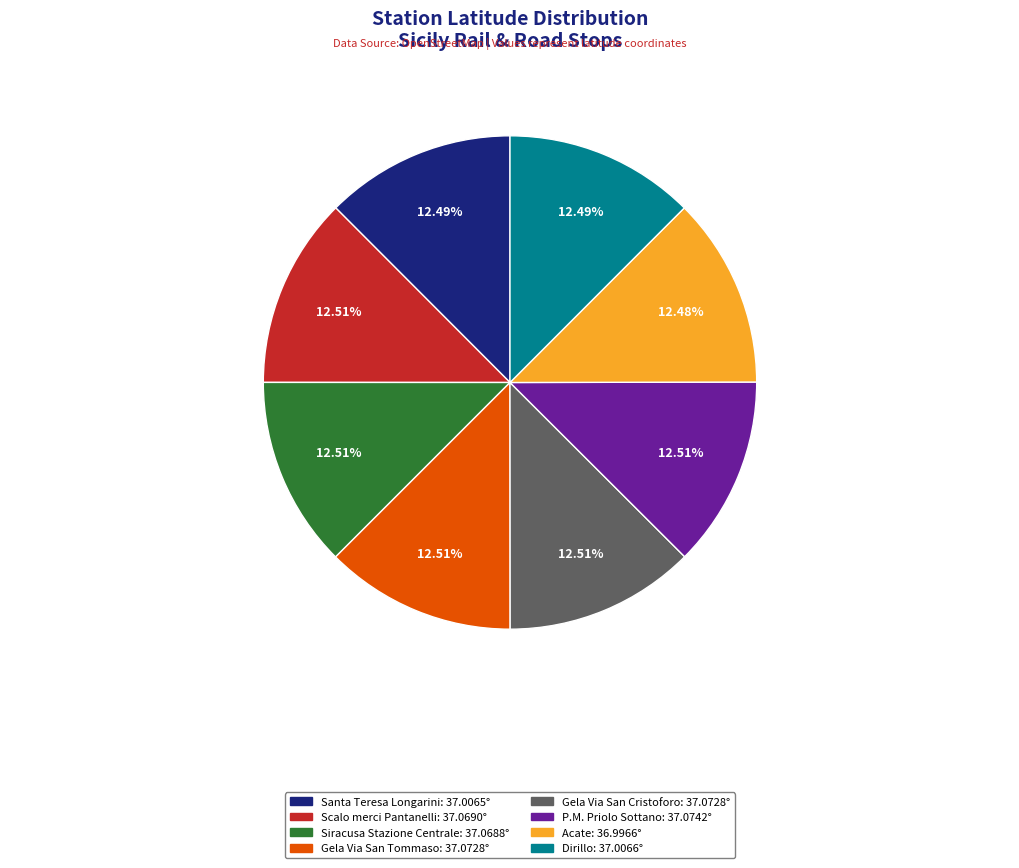

Is the sum of Gela Via San Tommaso and Acate greater than half?

No